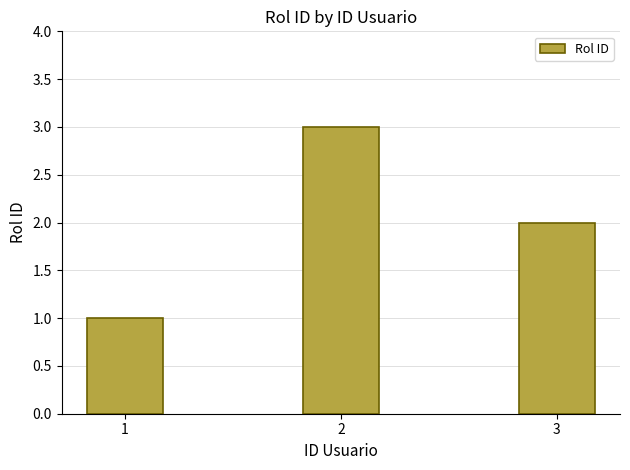

Reading left to right, list all the values displayed in this chart.

1	3	2